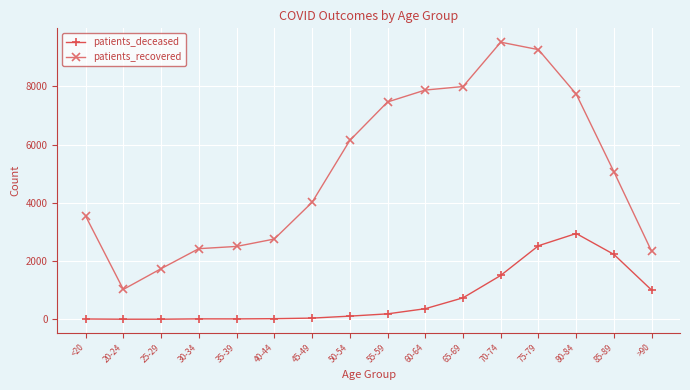

What is the average value of the patients_deceased series?

732